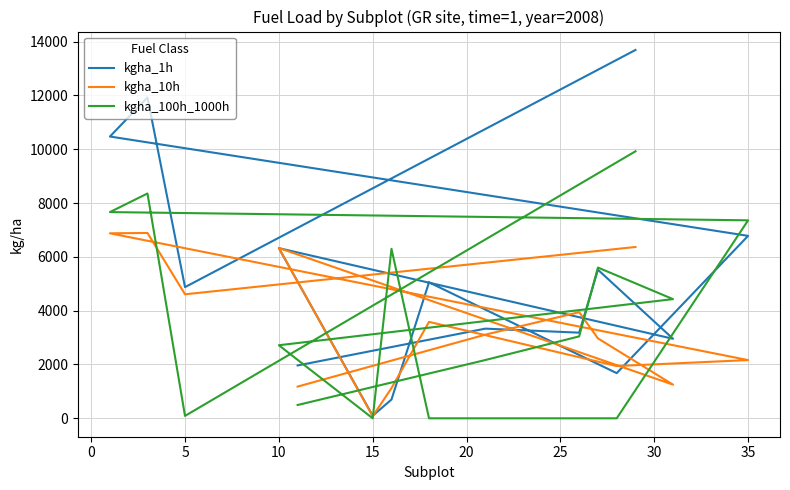

List the series in order of their overall mean, highest first.

kgha_1h, kgha_100h_1000h, kgha_10h